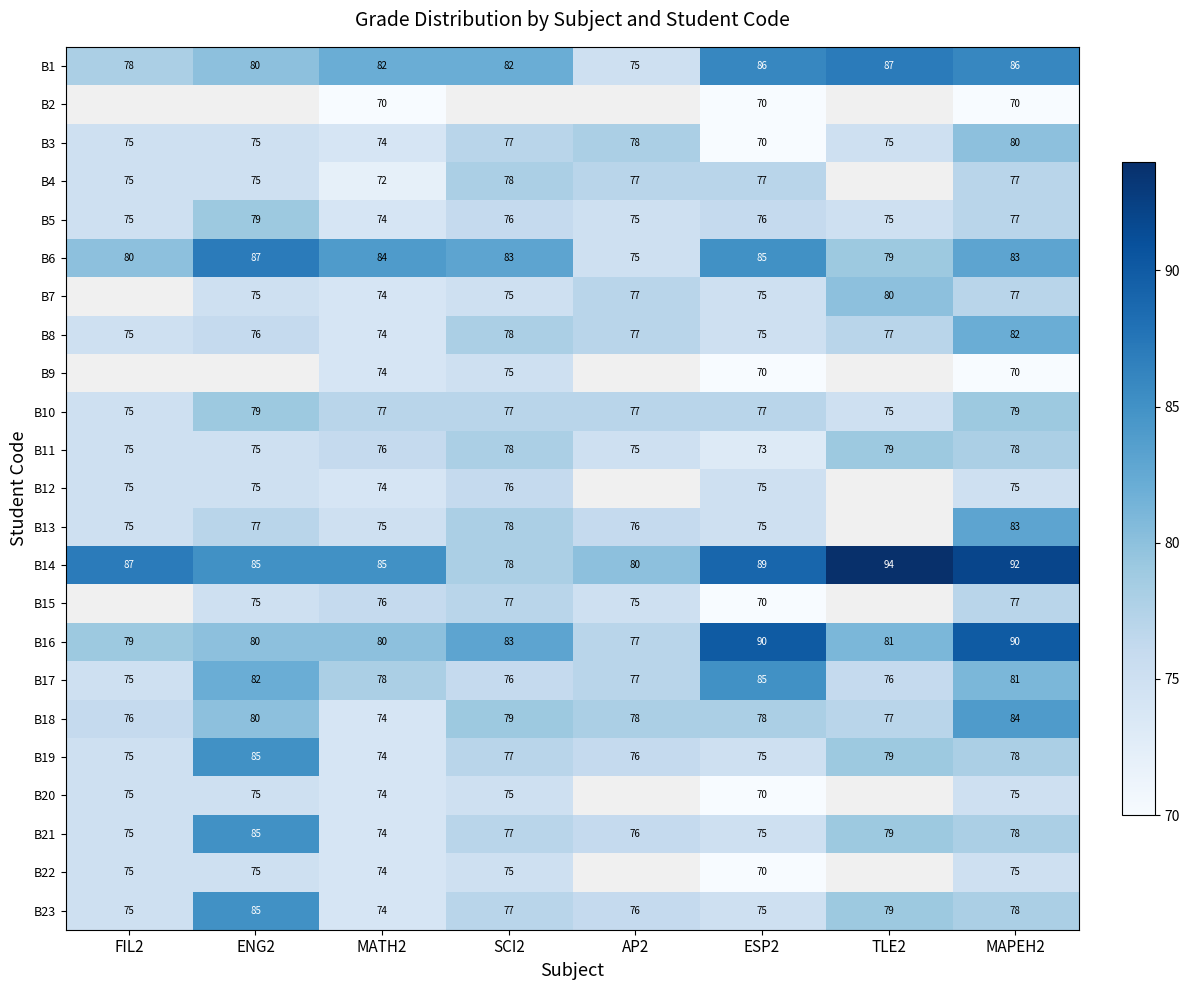

Is the value of B18 at AP2 greater than the value of B16 at MAPEH2?

No